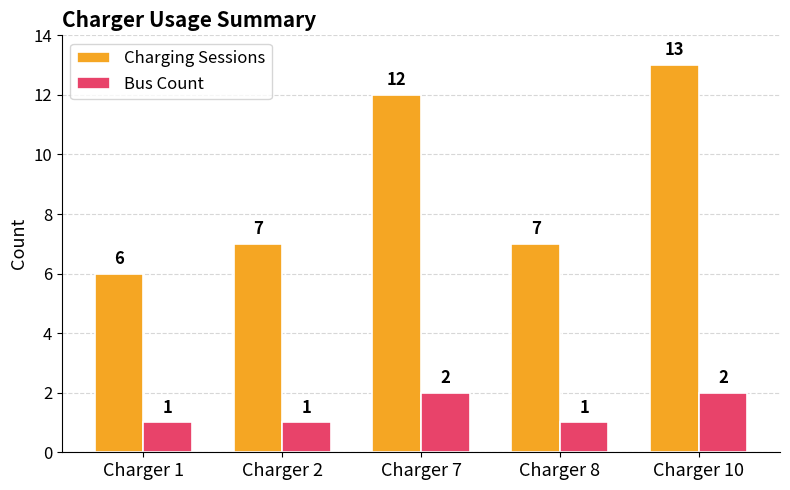

How many bars are there in total?

10